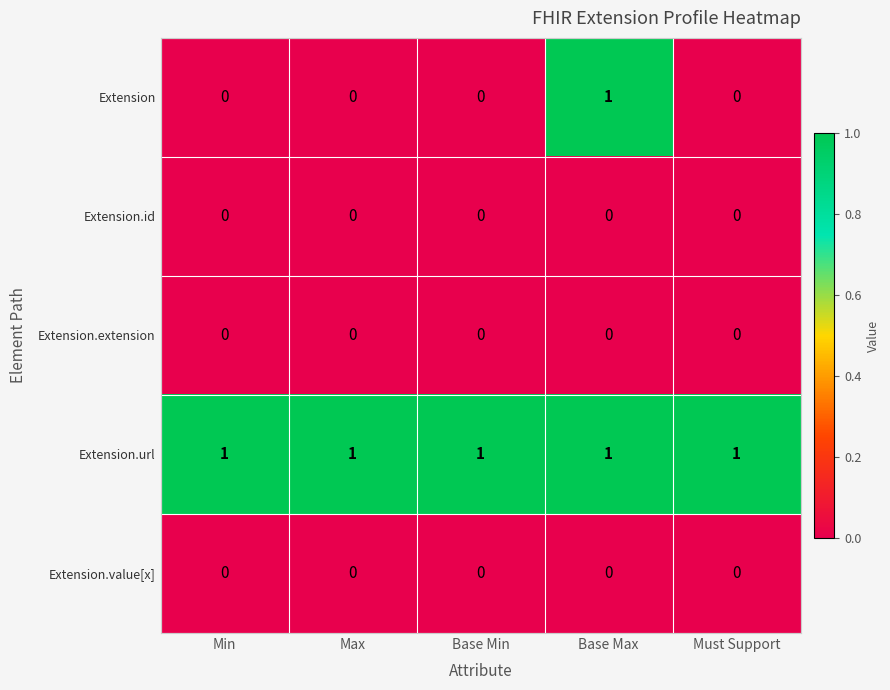

Reading right to left, what are all the values shown in this chart?

Extension: Must Support=0	Base Max=1	Base Min=0	Max=0	Min=0
Extension.id: Must Support=0	Base Max=0	Base Min=0	Max=0	Min=0
Extension.extension: Must Support=0	Base Max=0	Base Min=0	Max=0	Min=0
Extension.url: Must Support=1	Base Max=1	Base Min=1	Max=1	Min=1
Extension.value[x]: Must Support=0	Base Max=0	Base Min=0	Max=0	Min=0